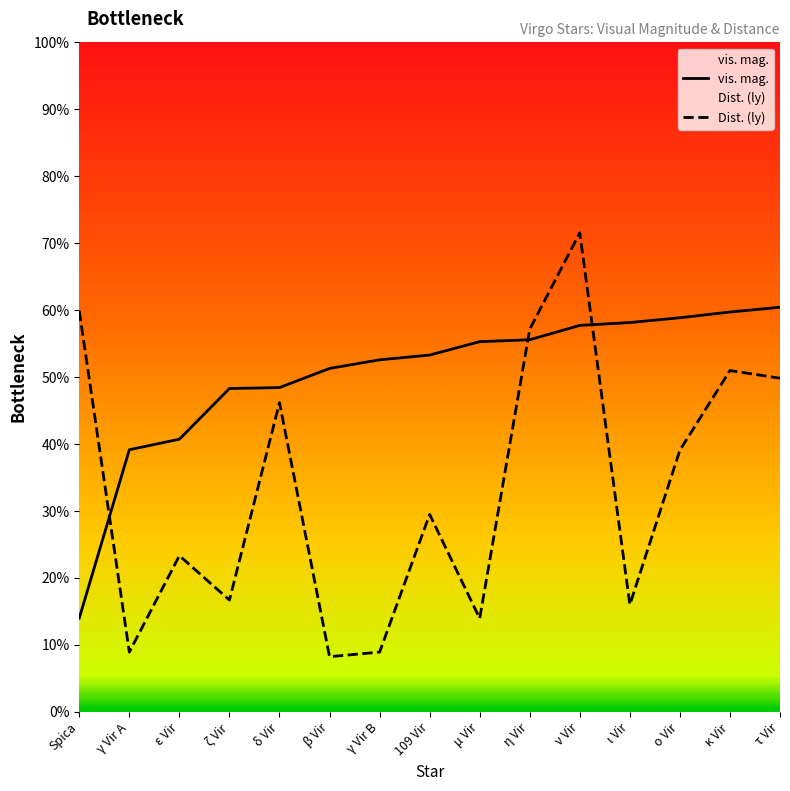

Between ζ Vir and μ Vir, which is larger?

μ Vir